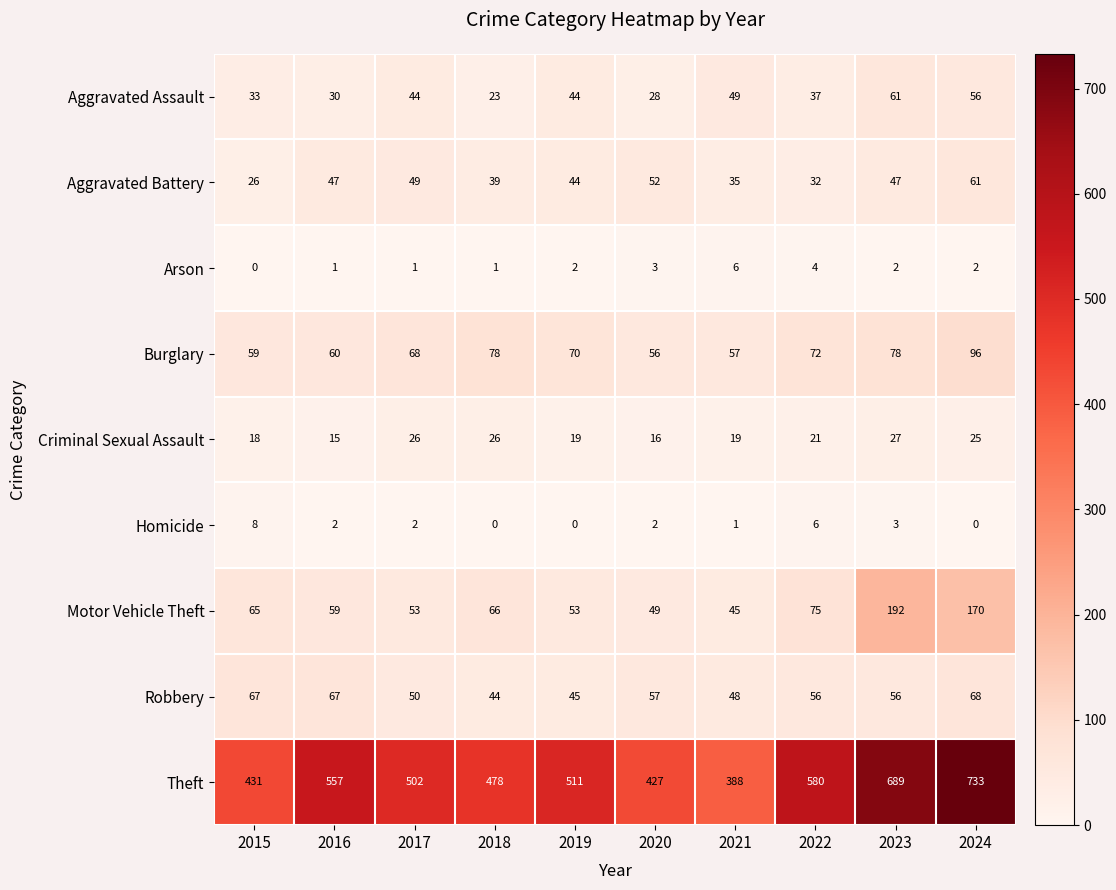

What is the difference between the Theft values at 2022 and 2019?

69